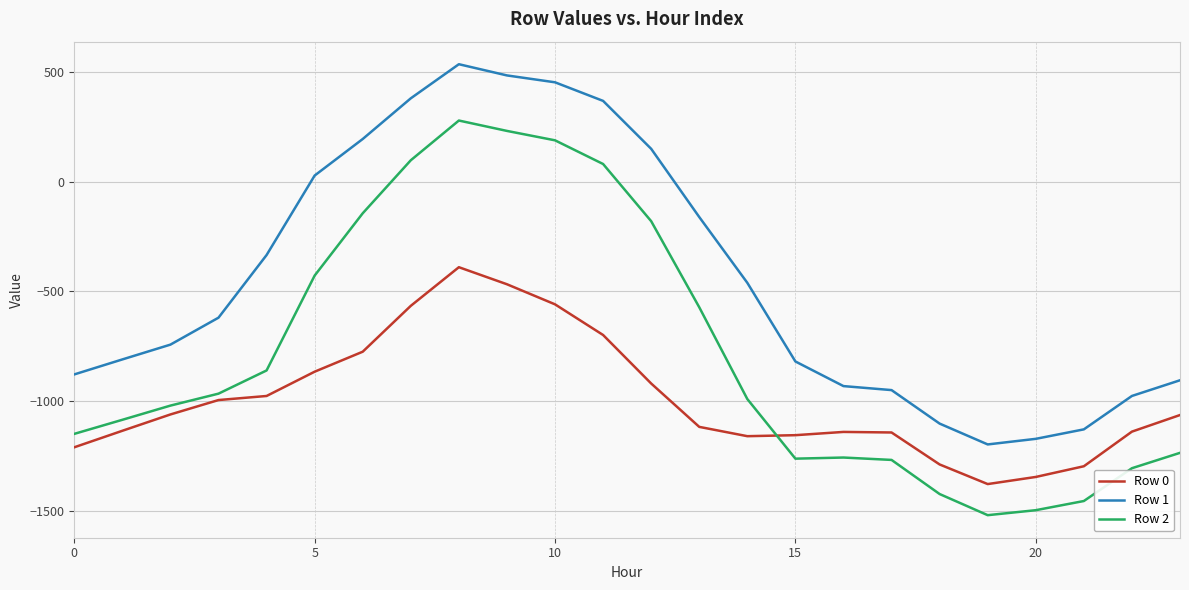

True or false: Row 2 and Row 1 intersect in this chart.

False